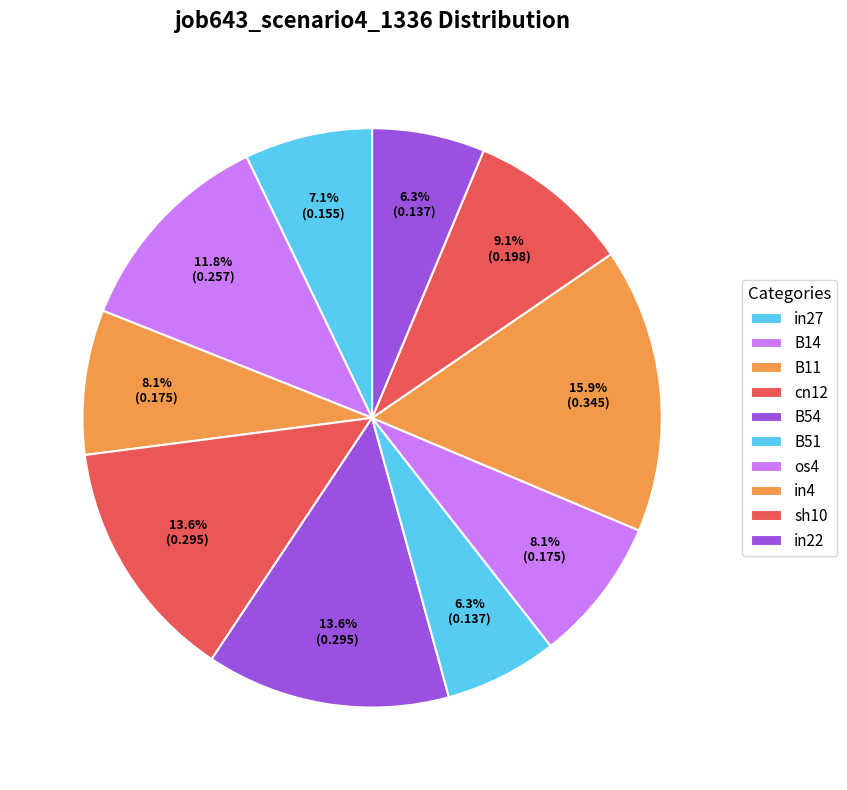

Does sh10 represent more than half of the total?

No